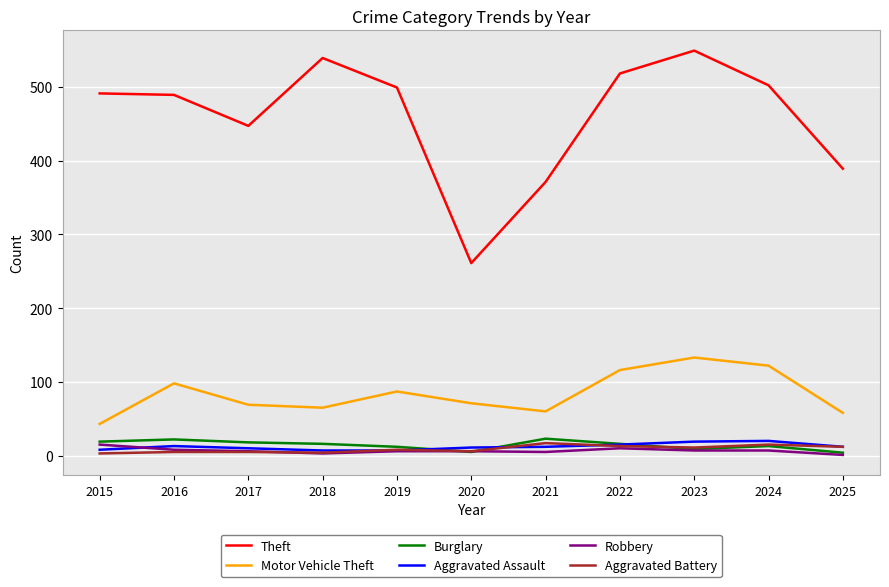

What is the maximum value shown in the chart?

549